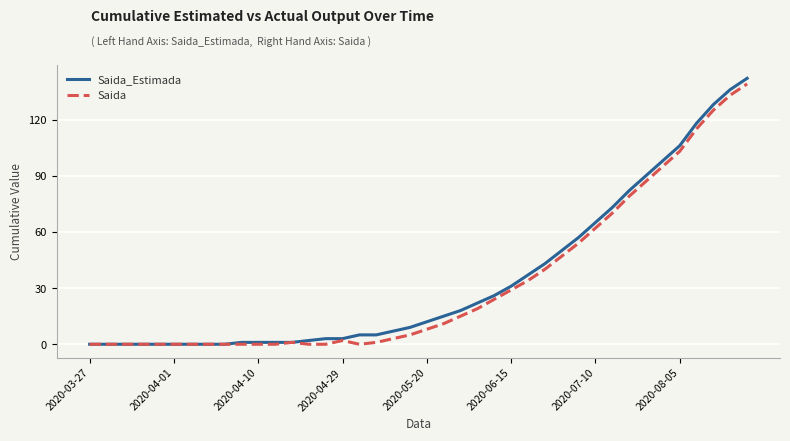

What is the greatest value displayed?

142